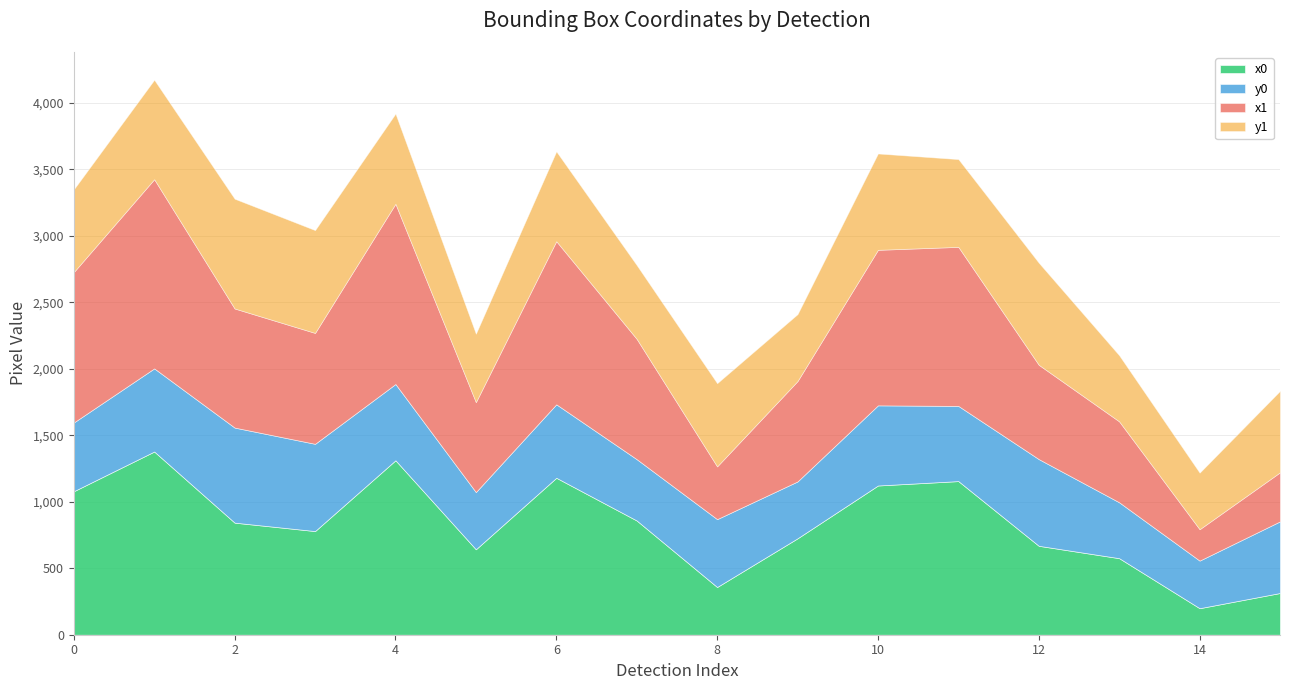

How many data points does each series have?

16